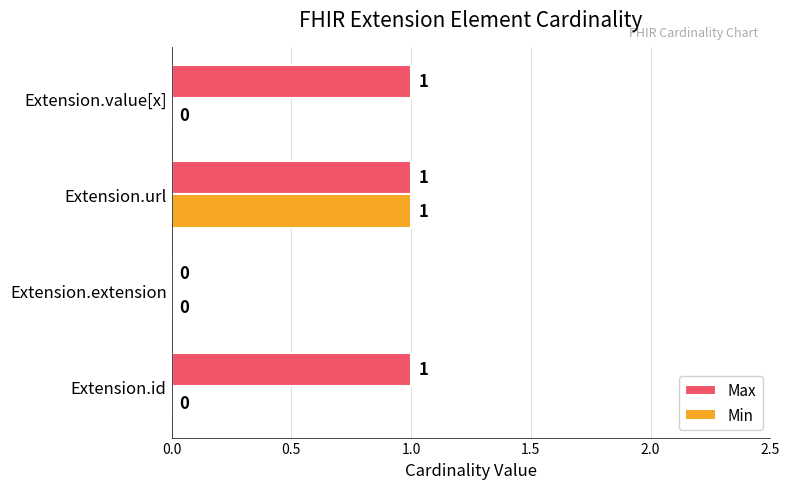

At which label does Min reach its peak?

Extension.url